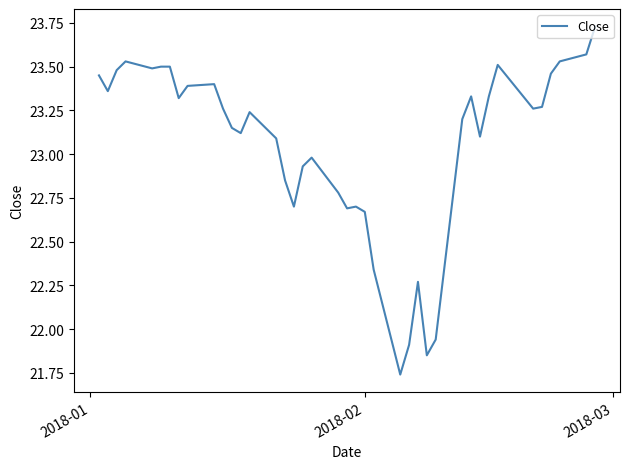

What is the difference between the maximum and minimum values?

2.0